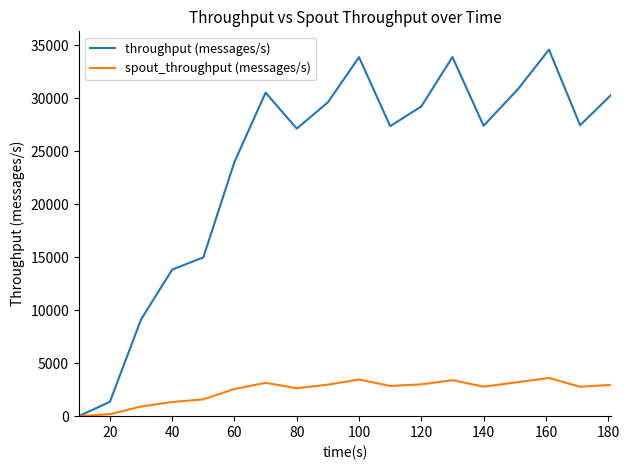

What is the average value of the spout_throughput (messages/s) series?

2408